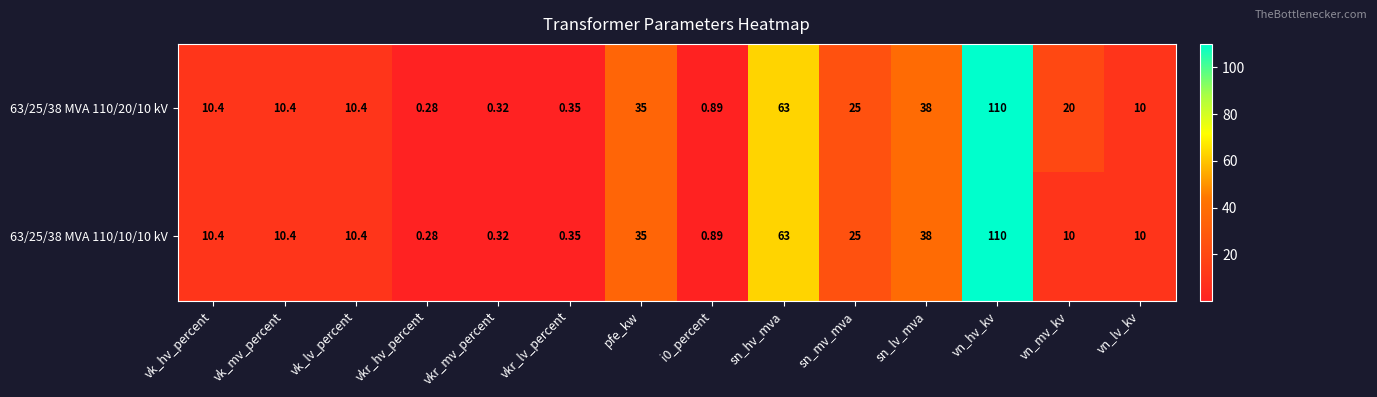

At which label does 63/25/38 MVA 110/10/10 kV first exceed 10?

vk_hv_percent